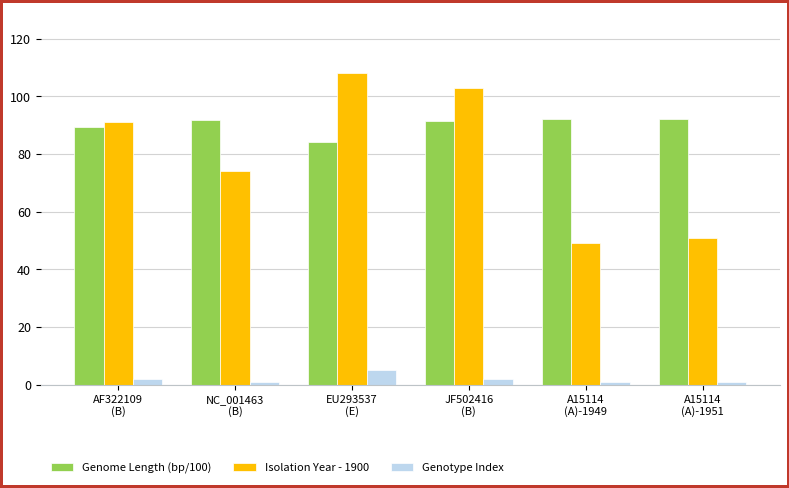

What is the sum of the Genotype Index values at A15114
(A)-1949 and EU293537
(E)?

6.0